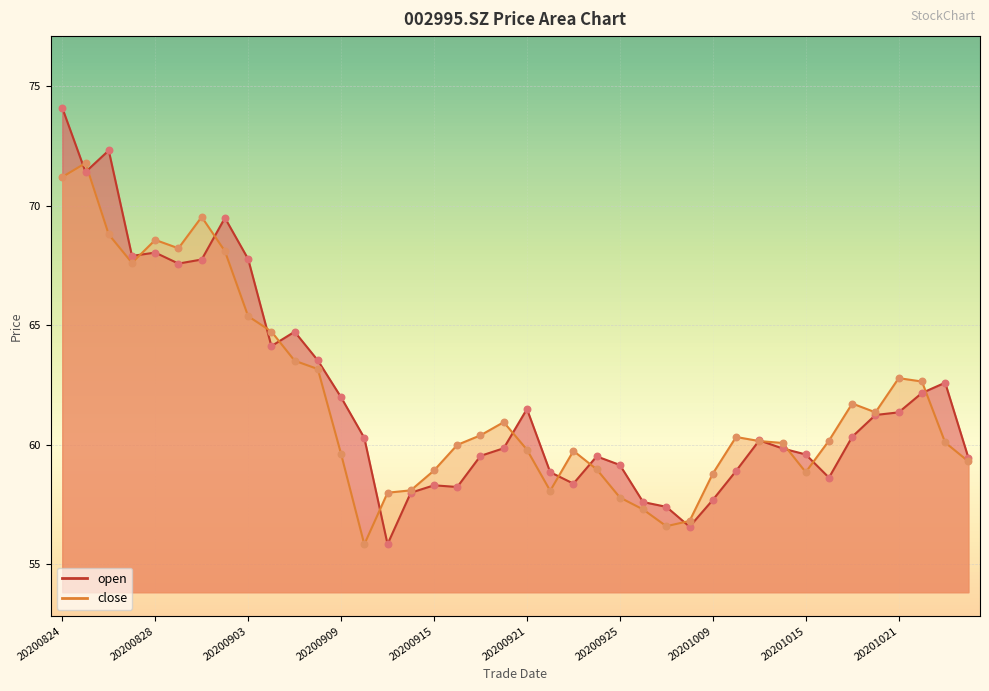

Which series has the widest spread of Y values?

open